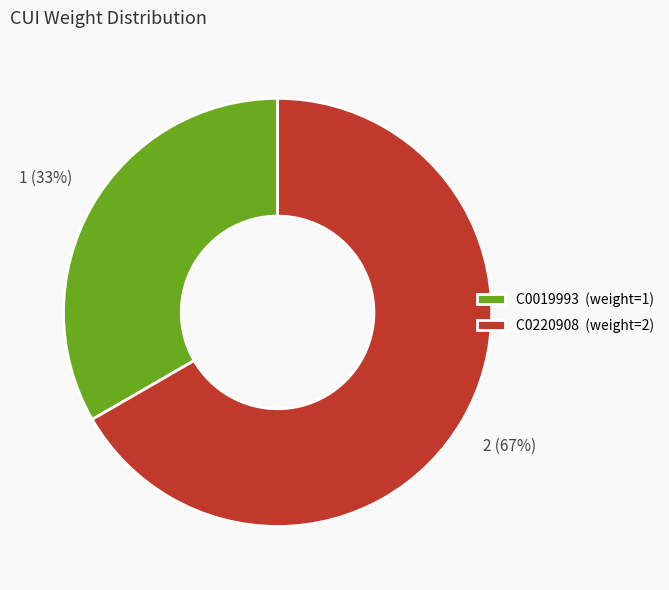

True or false: C0220908 accounts for 67% of the total.

True